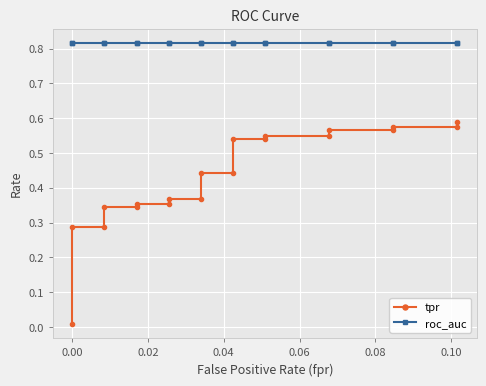

What are all the series names shown in the legend?

tpr, roc_auc